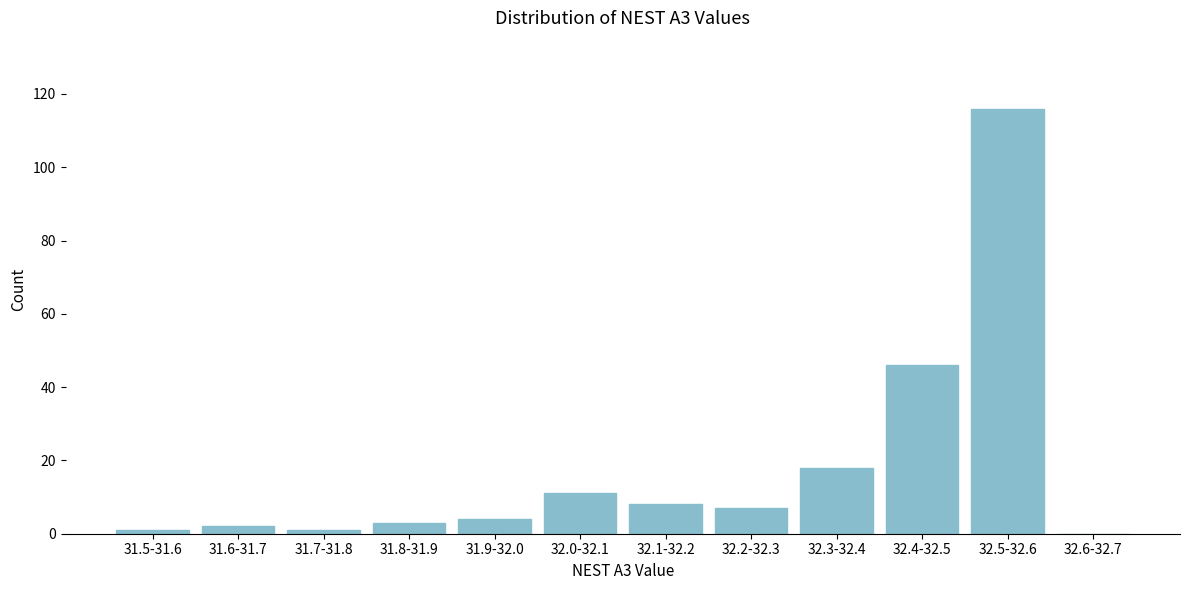

Reading left to right, list all the values displayed in this chart.

31.5-31.6=1	31.6-31.7=2	31.7-31.8=1	31.8-31.9=3	31.9-32.0=4	32.0-32.1=11	32.1-32.2=8	32.2-32.3=7	32.3-32.4=18	32.4-32.5=46	32.5-32.6=116	32.6-32.7=0